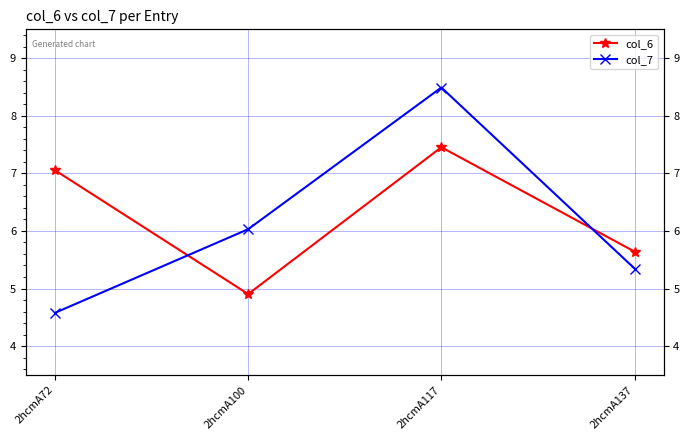

What is the difference between the second highest and second lowest values in the col_6 series?

1.4